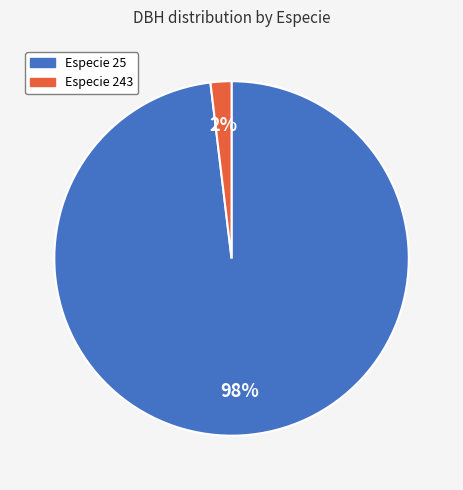

Does any single category account for the majority?

Yes